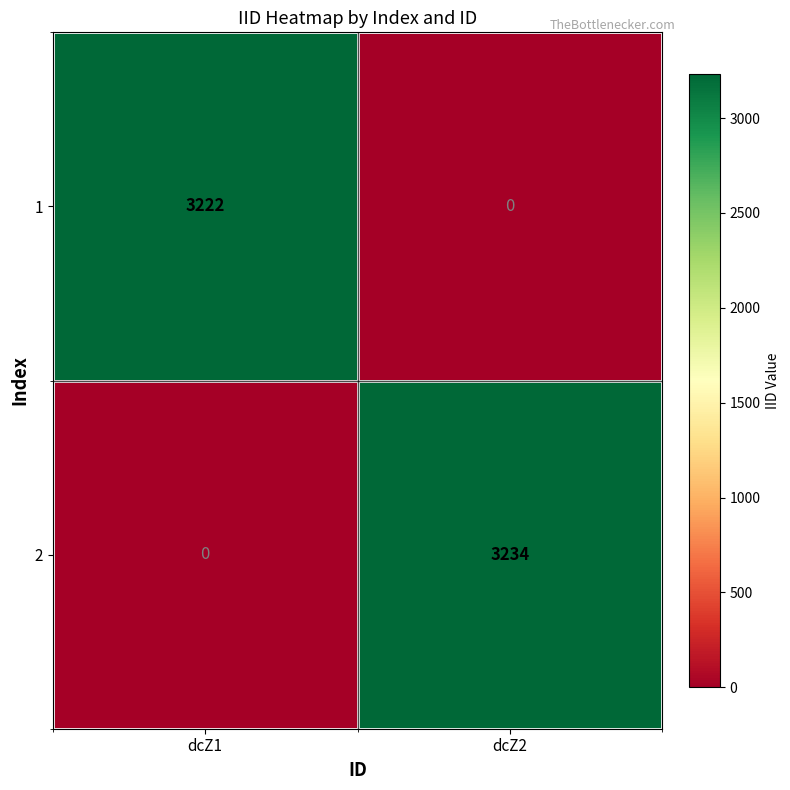

Which series changed the most between dcZ1 and dcZ2?

2